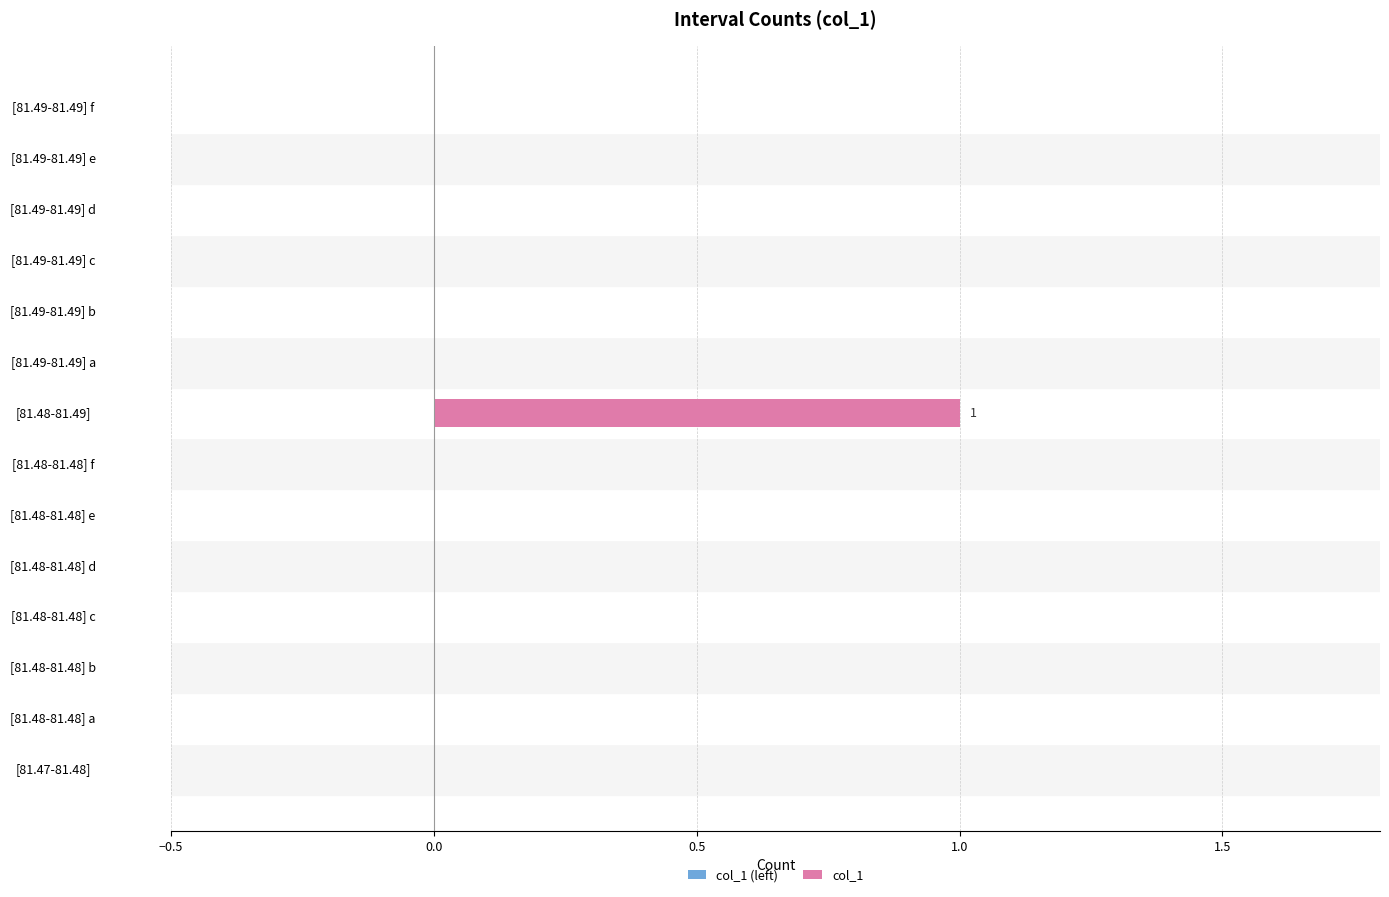

What is the change in value from [81.48-81.48] c to [81.48-81.49]?

+1